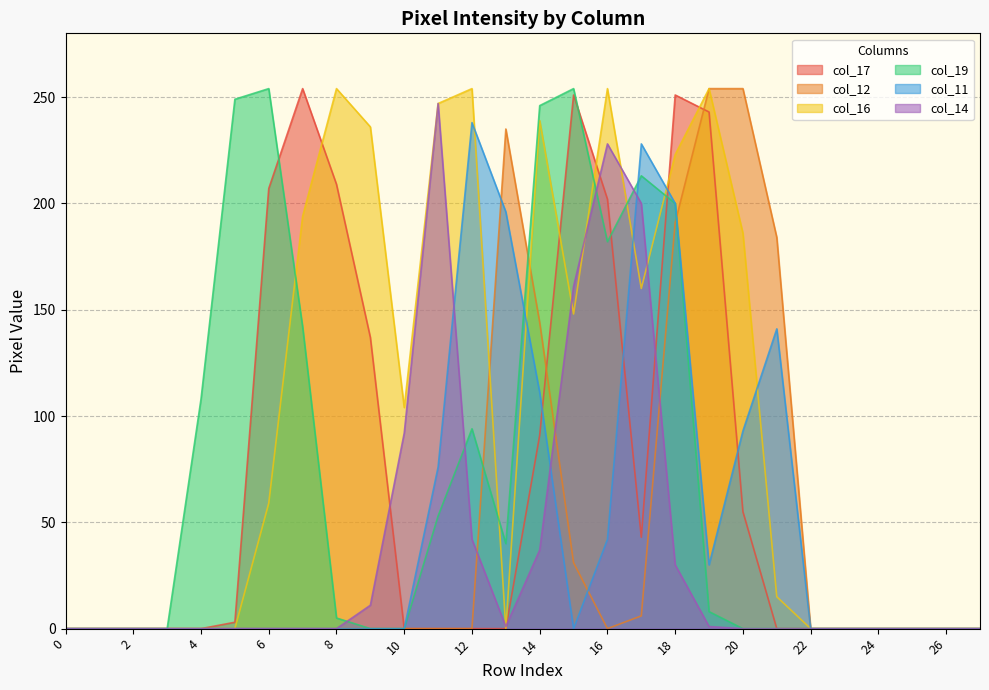

Is the value of col_19 at 17 greater than the value of col_17 at 6?

Yes